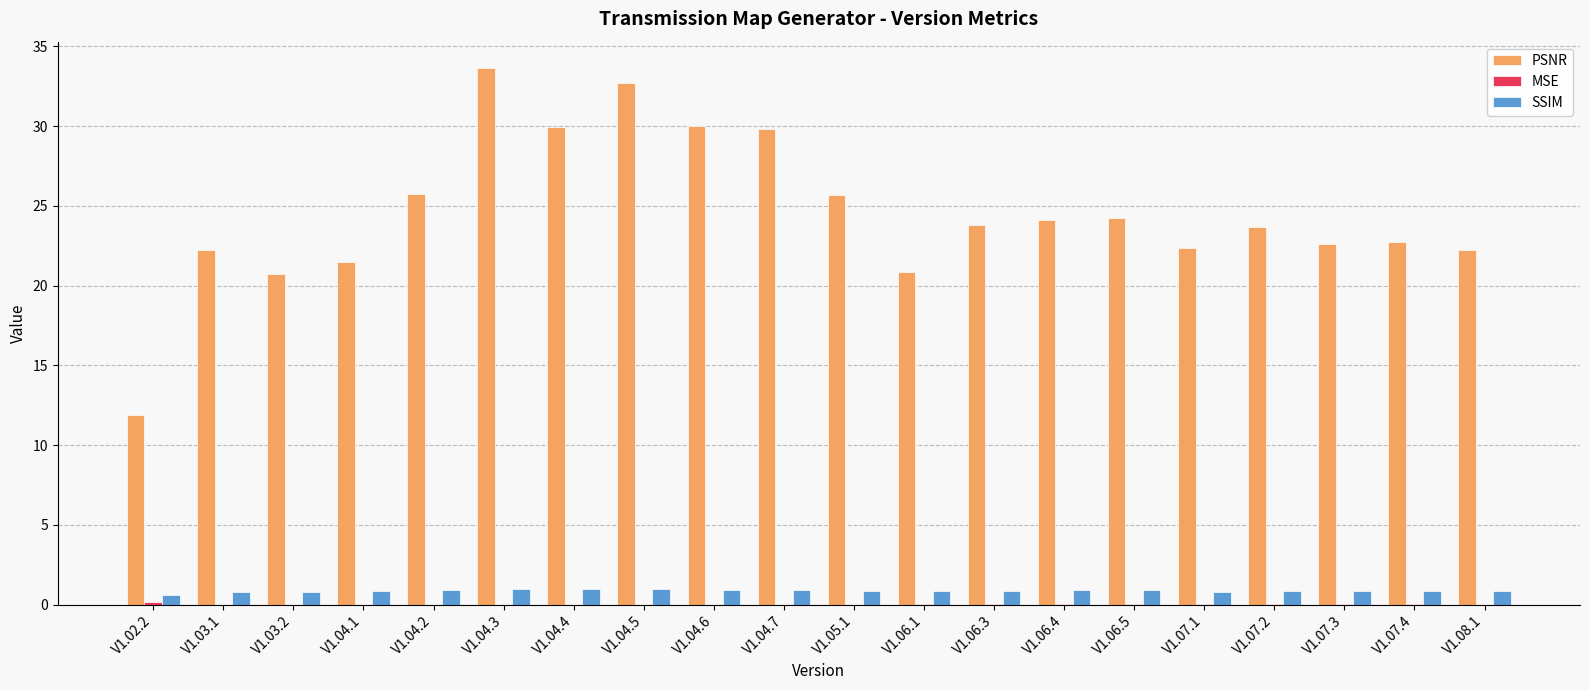

Is the value of PSNR at V1.06.3 greater than the value of SSIM at V1.04.3?

Yes